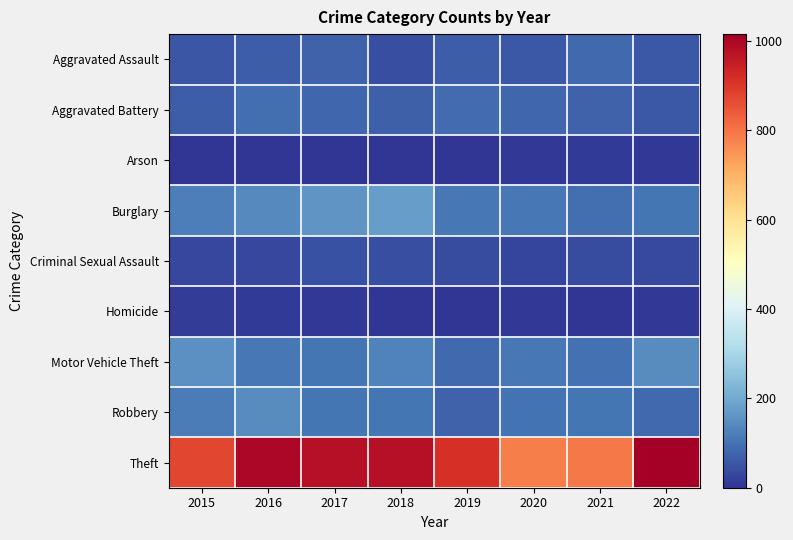

Reading left to right, transcribe all the data shown in this chart.

Aggravated Assault: 2015=54	2016=66	2017=72	2018=43	2019=65	2020=56	2021=86	2022=59
Aggravated Battery: 2015=64	2016=93	2017=83	2018=70	2019=88	2020=82	2021=75	2022=56
Arson: 2015=2	2016=2	2017=1	2018=3	2019=2	2020=4	2021=8	2022=4
Burglary: 2015=121	2016=139	2017=162	2018=176	2019=110	2020=110	2021=95	2022=107
Criminal Sexual Assault: 2015=28	2016=28	2017=44	2018=43	2019=36	2020=26	2021=36	2022=34
Homicide: 2015=13	2016=8	2017=5	2018=2	2019=0	2020=6	2021=2	2022=7
Motor Vehicle Theft: 2015=152	2016=110	2017=104	2018=127	2019=84	2020=109	2021=96	2022=143
Robbery: 2015=117	2016=145	2017=105	2018=107	2019=75	2020=102	2021=105	2022=85
Theft: 2015=874	2016=999	2017=979	2018=977	2019=914	2020=783	2021=791	2022=1015